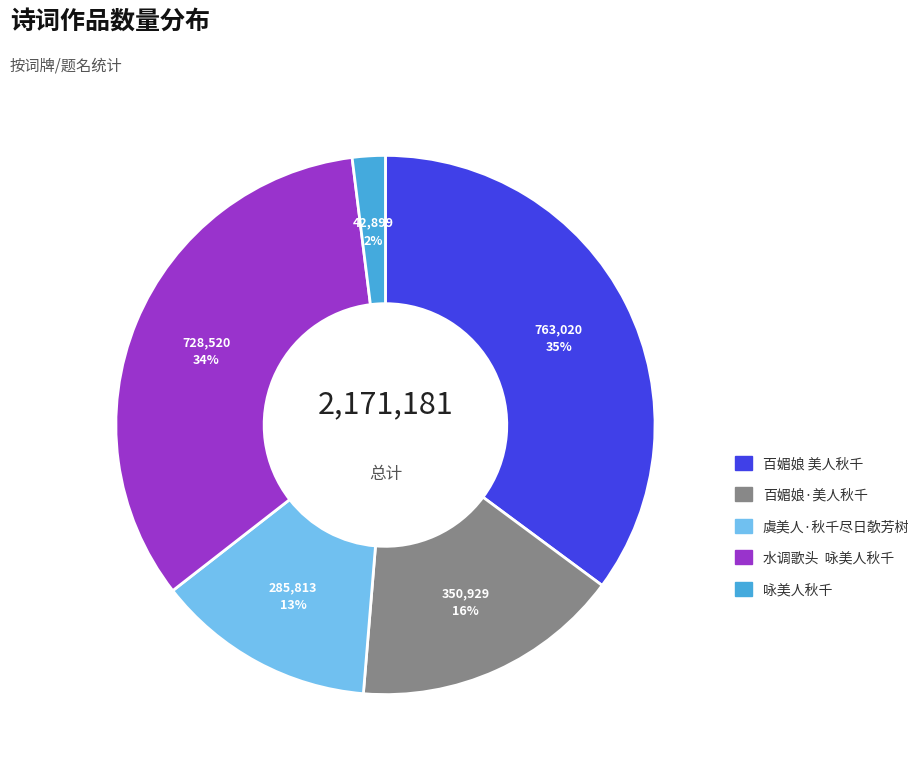

Rank the categories by value from lowest to highest.

咏美人秋千, 虞美人·秋千尽日欹芳树, 百媚娘·美人秋千, 水调歌头 咏美人秋千, 百媚娘 美人秋千